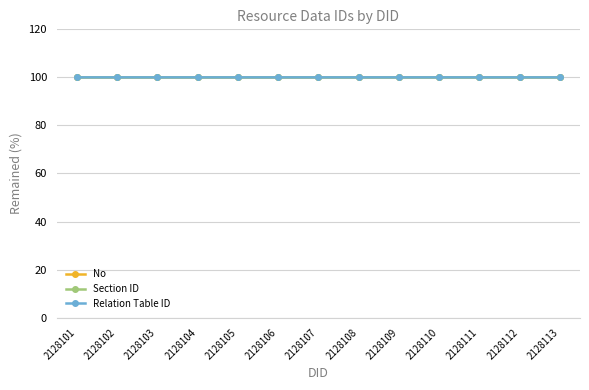

What is the lowest value of the No series?

100.0